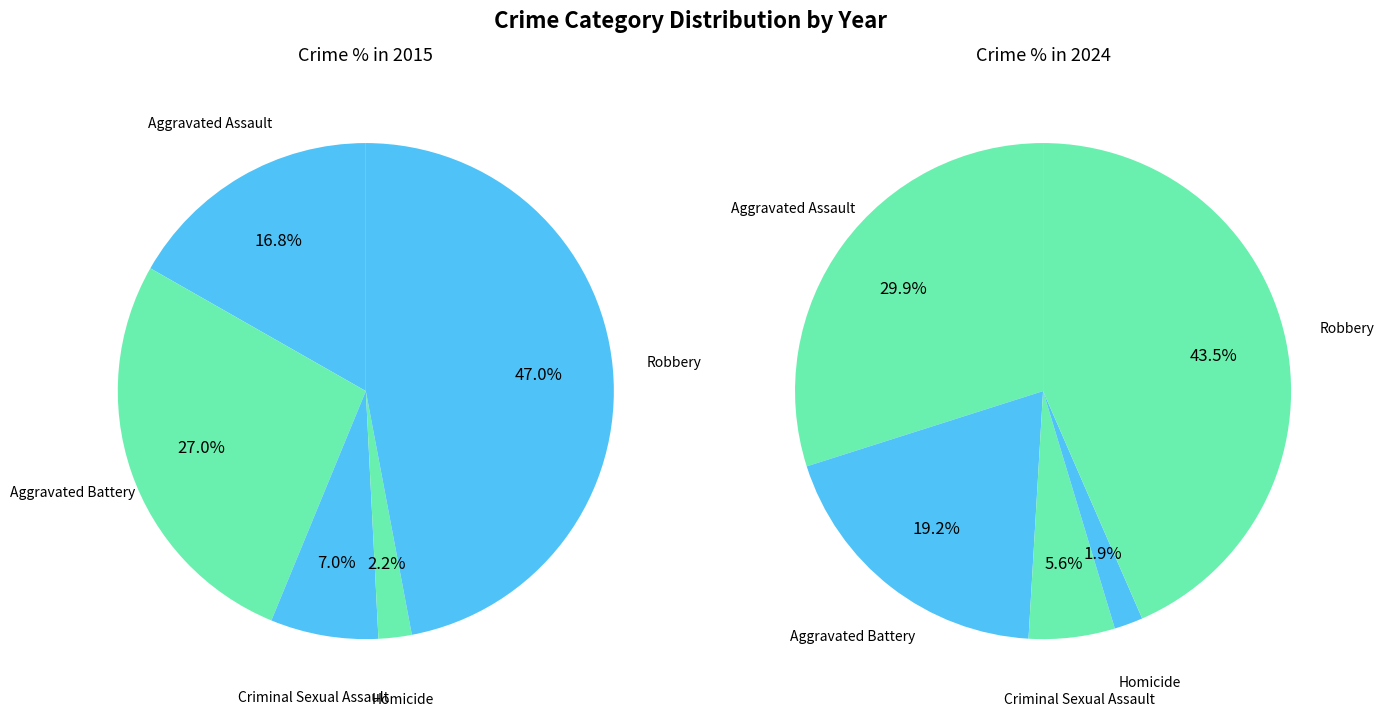

Is Aggravated Battery the majority of the pie?

No